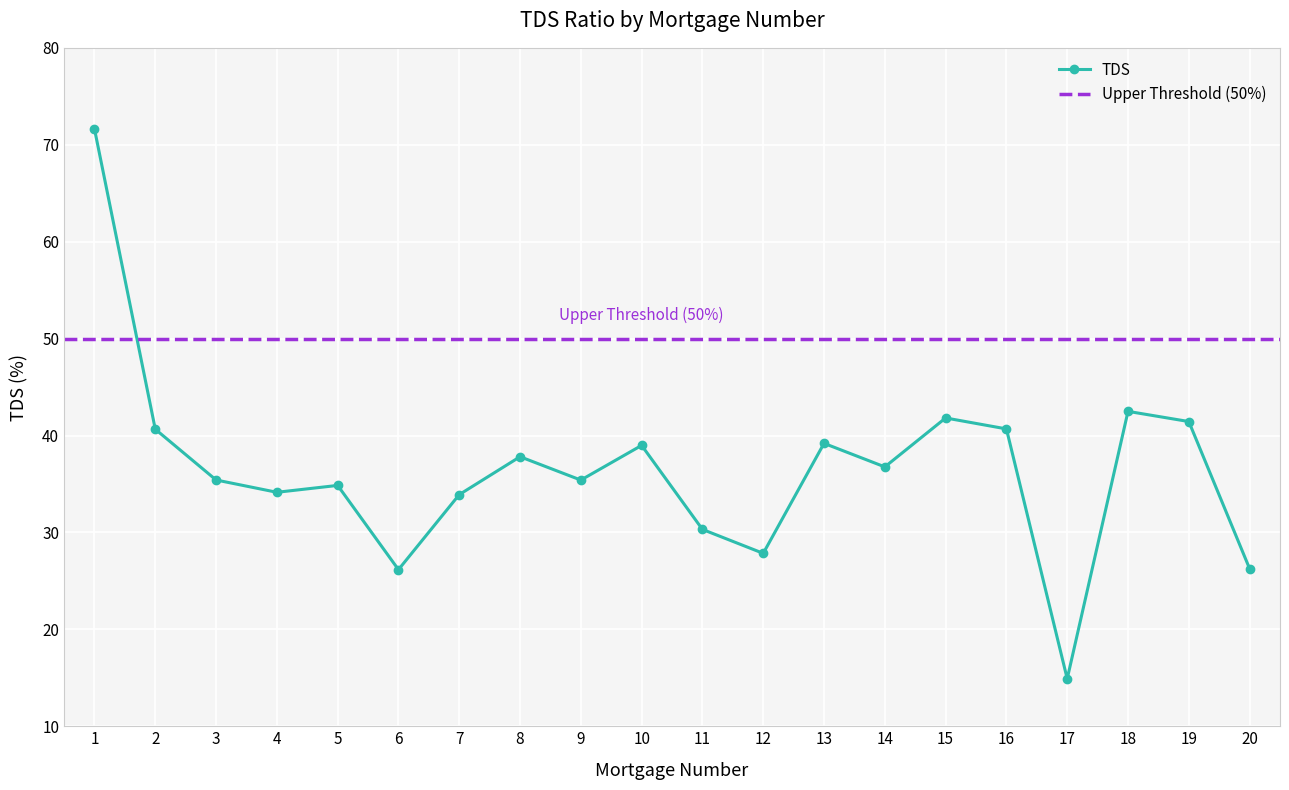

At which label is the value closest to 43?

18